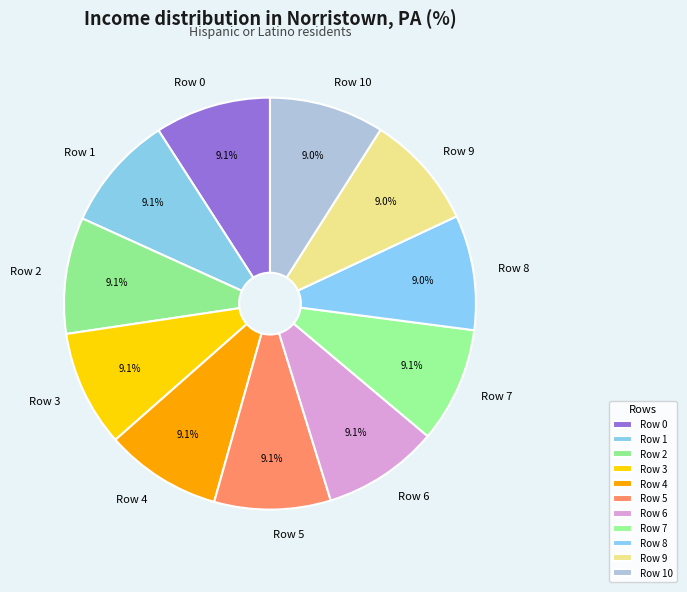

What percentage is the Row 7 slice, to the nearest percent?

9%